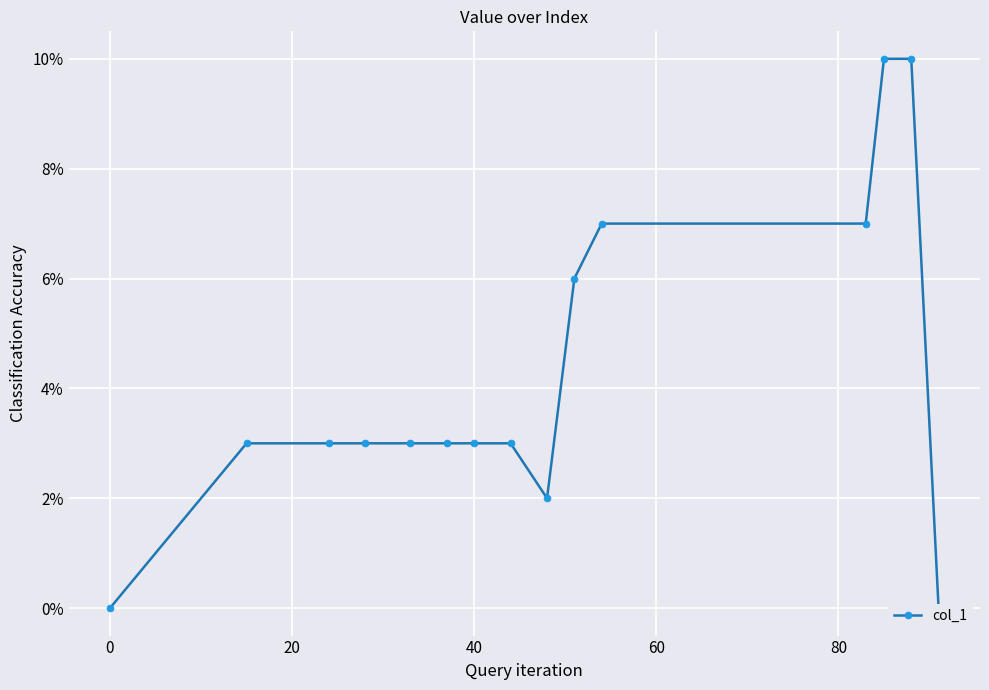

Is it true that the value at 0 is 0.0?

True